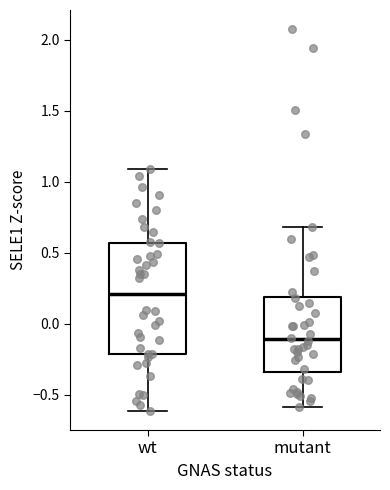

Where does the upper whisker of the box for mutant end on the y-axis? The values are not printed on the chart, so give them approximately, as read against the axis.

0.70